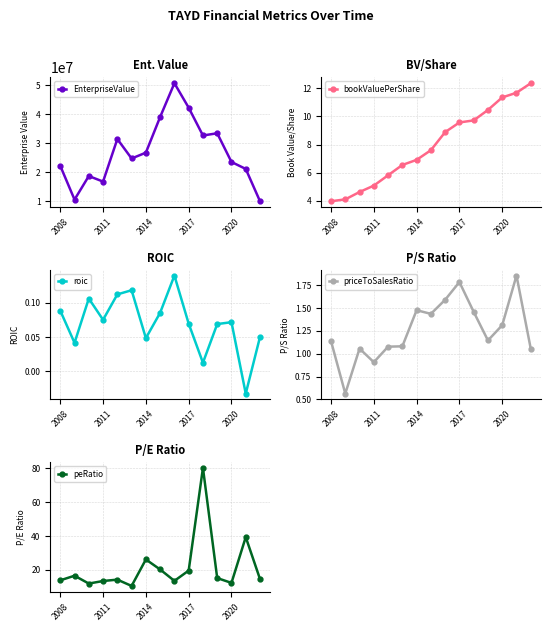

In EnterpriseValue, how many points are higher than both neighbors (excluding endpoints)?

4